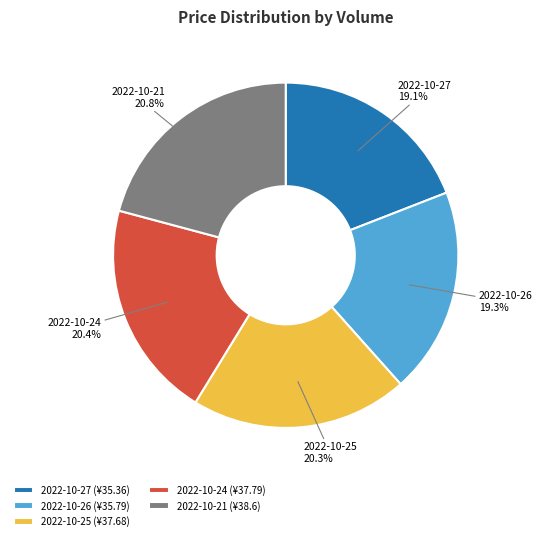

To the nearest percent, what is the difference between the largest and smallest slice percentages?

2%